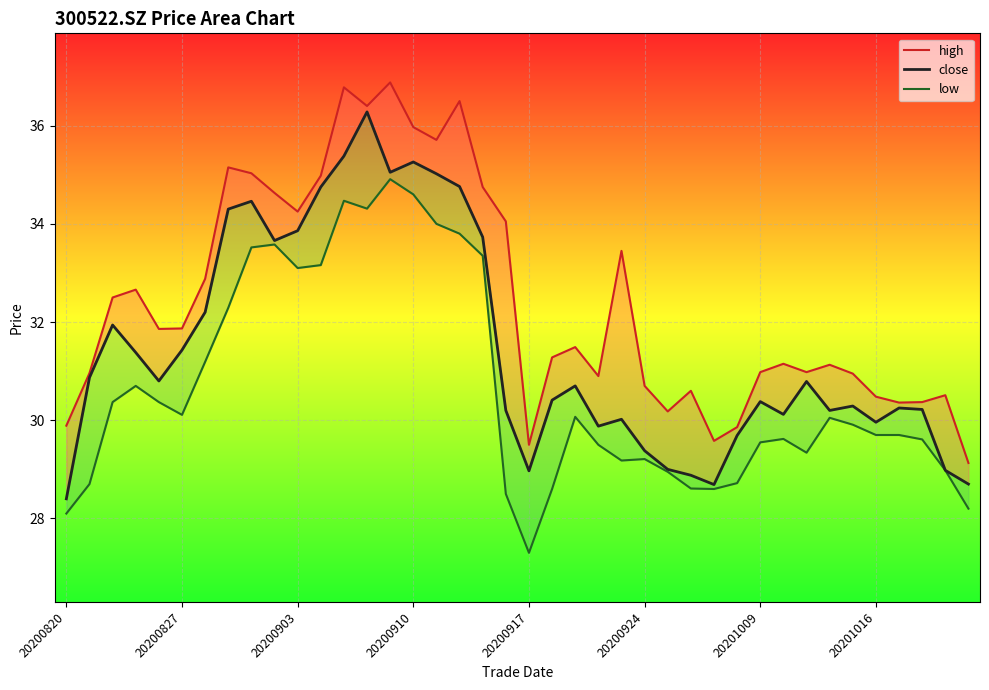

How many categories are shown in the chart?

40